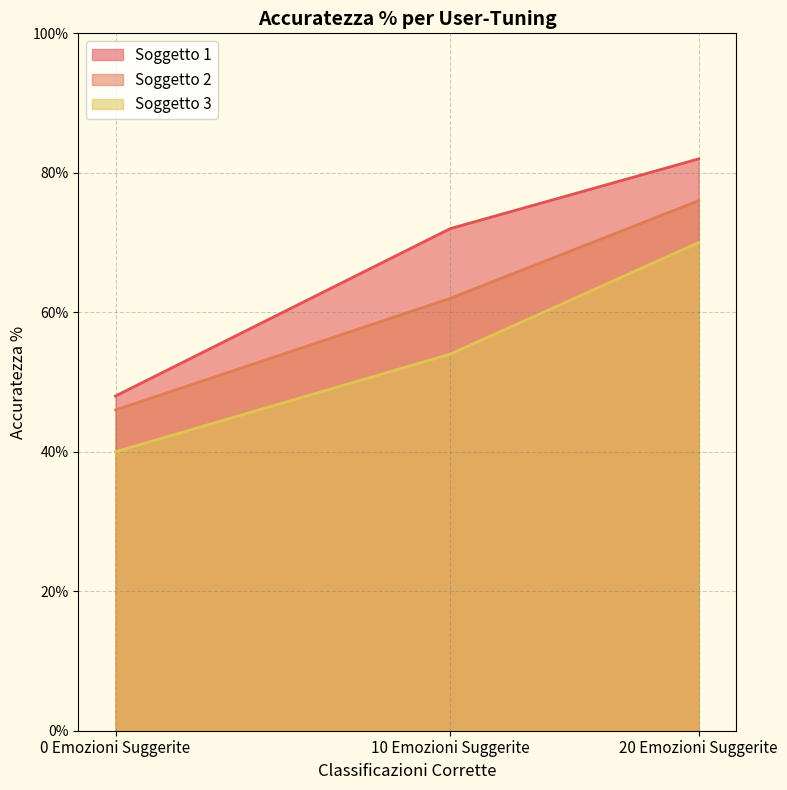

At how many categories does at least one series exceed 51?

2